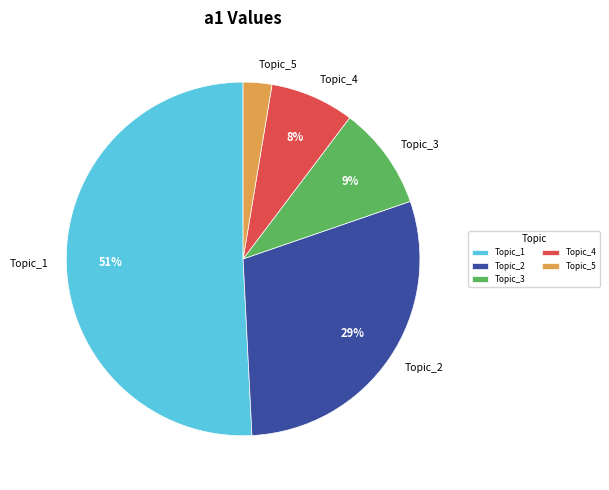

To the nearest percent, what percentage of the pie is Topic_5?

3%